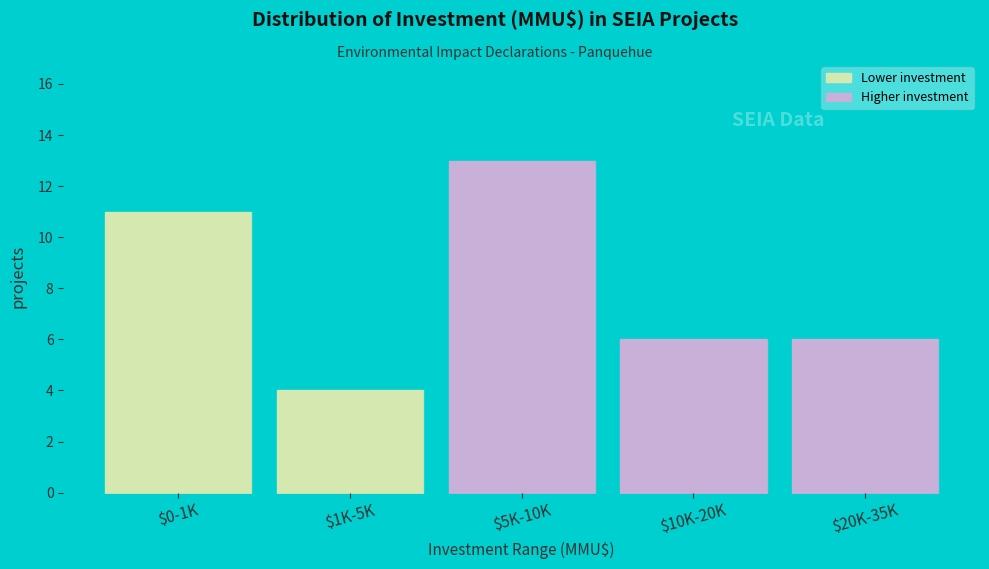

Reading left to right, list all the values displayed in this chart.

11	4	13	6	6